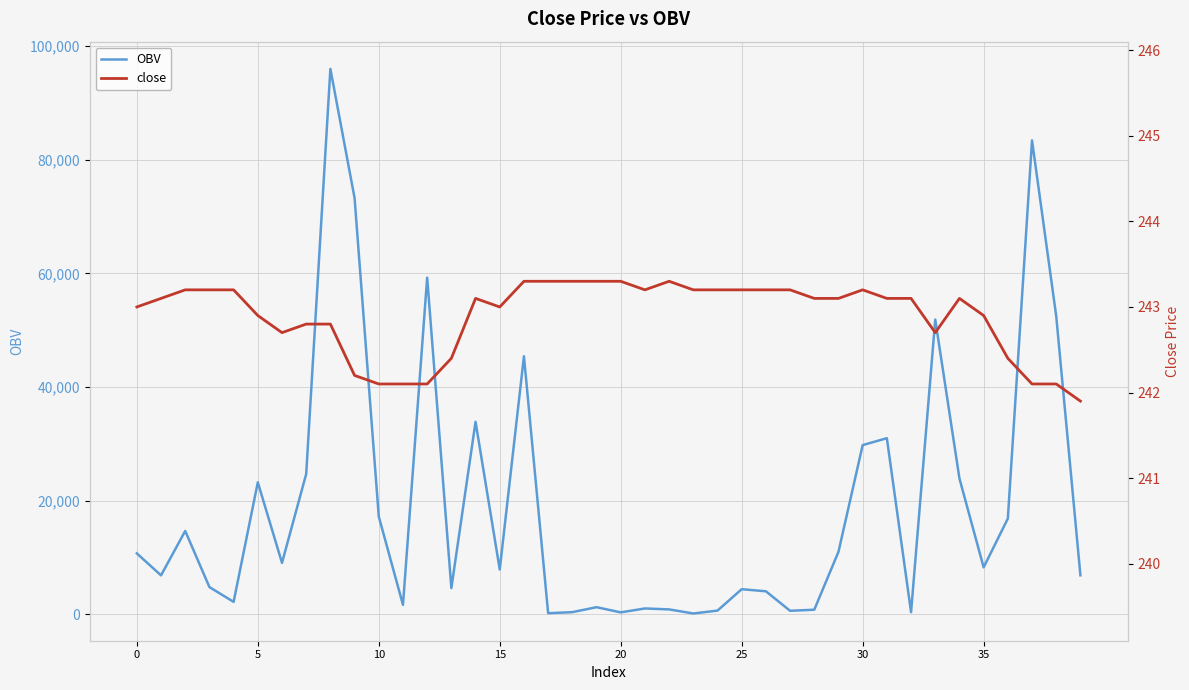

True or false: OBV has more than 0 points higher than both neighbors.

True